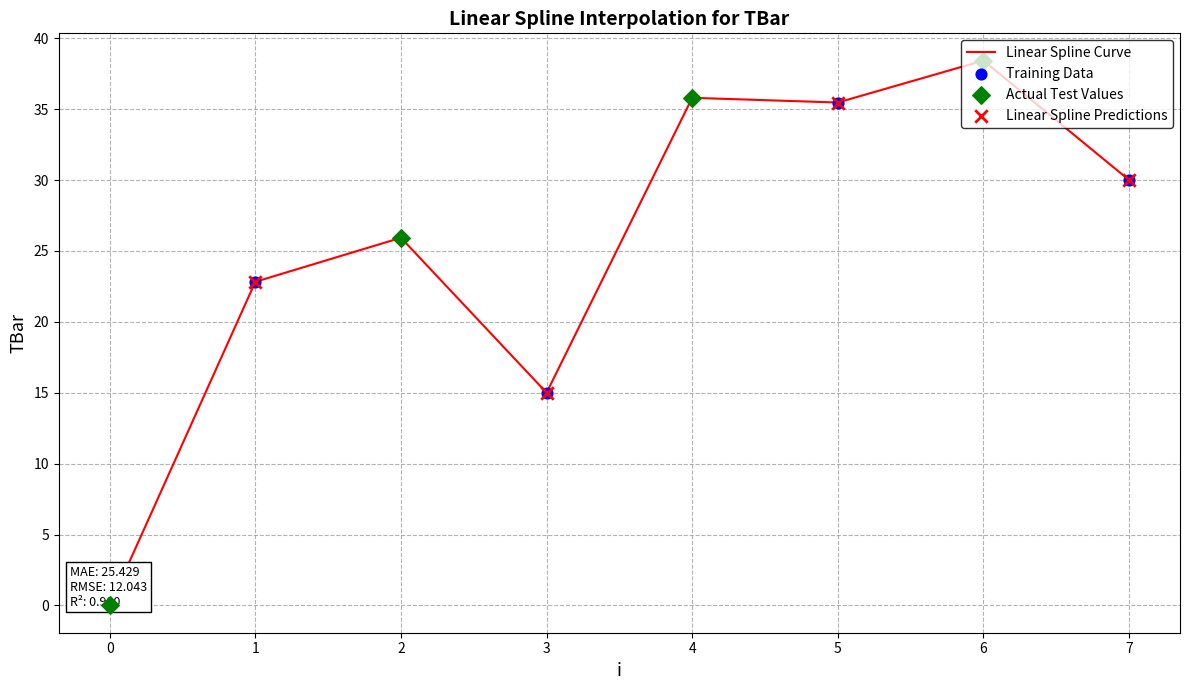

What is the change in value from 5 to 7?

-5.5